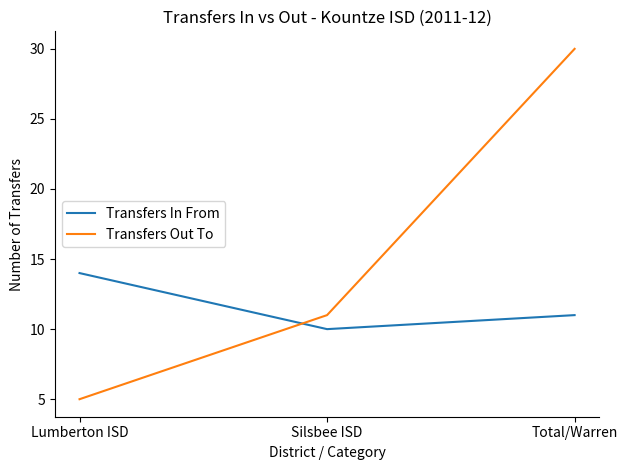

Reading left to right, extract all data points from this chart.

Transfers In From: Lumberton ISD=14	Silsbee ISD=10	Total/Warren=11
Transfers Out To: Lumberton ISD=5	Silsbee ISD=11	Total/Warren=30